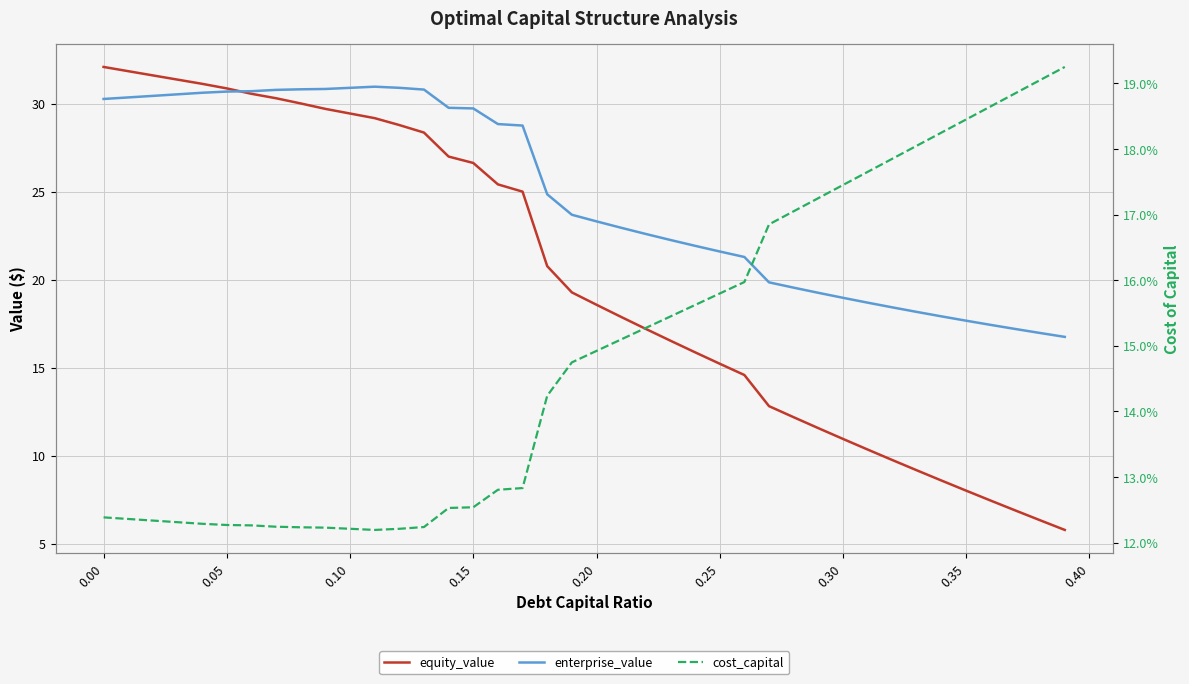

Which series has the largest range (max minus min)?

equity_value